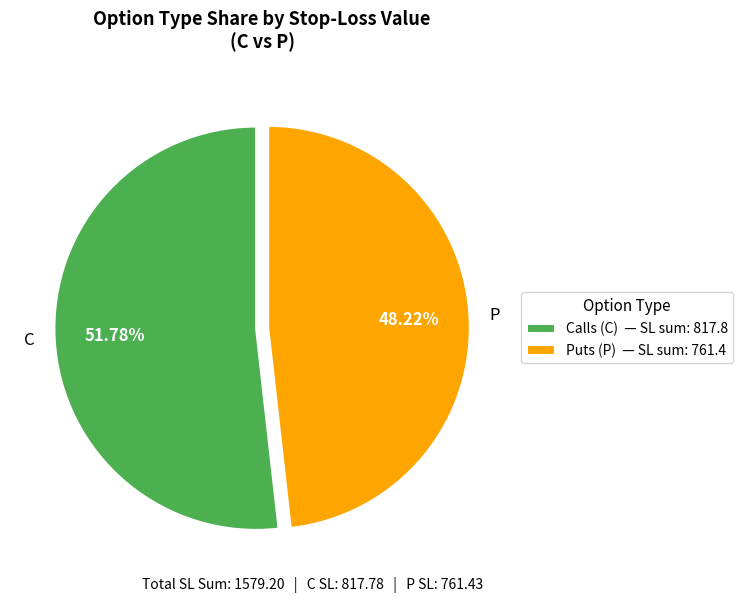

To the nearest percent, what is the average slice percentage?

50%